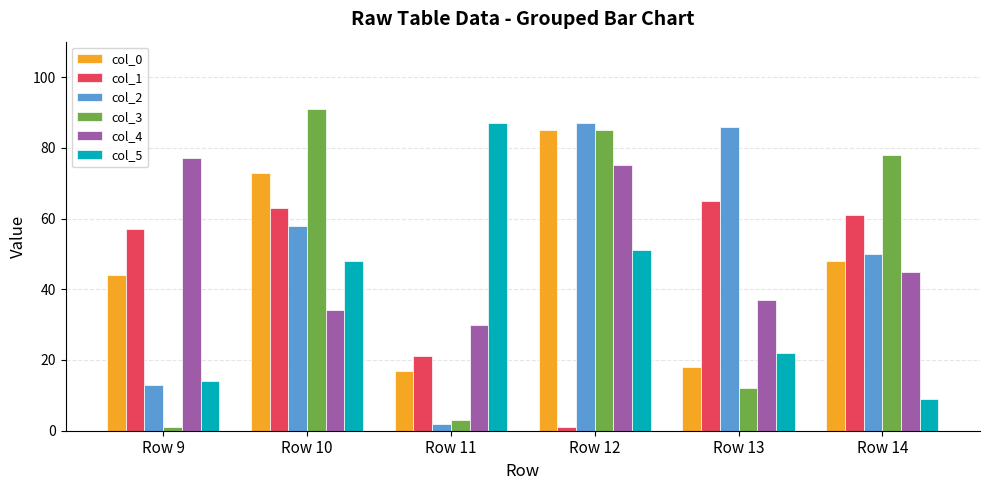

What is the minimum value shown in the chart?

1